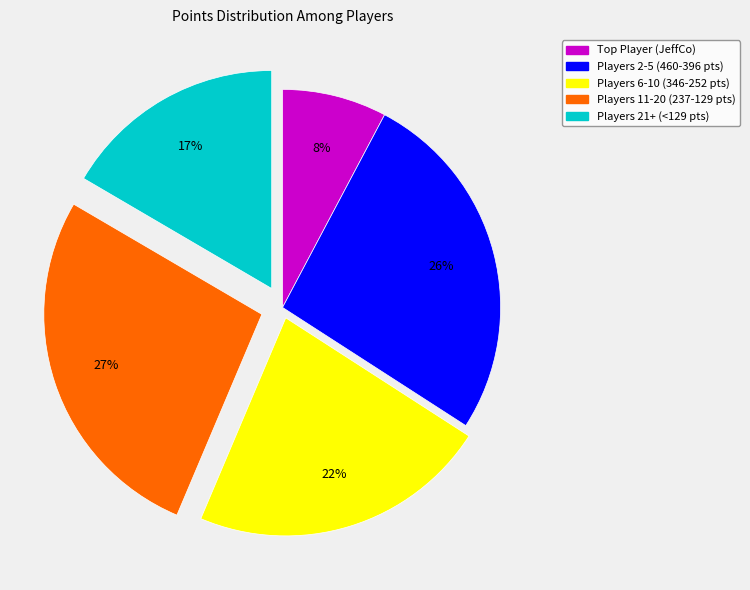

How many slices are in this pie chart?

5